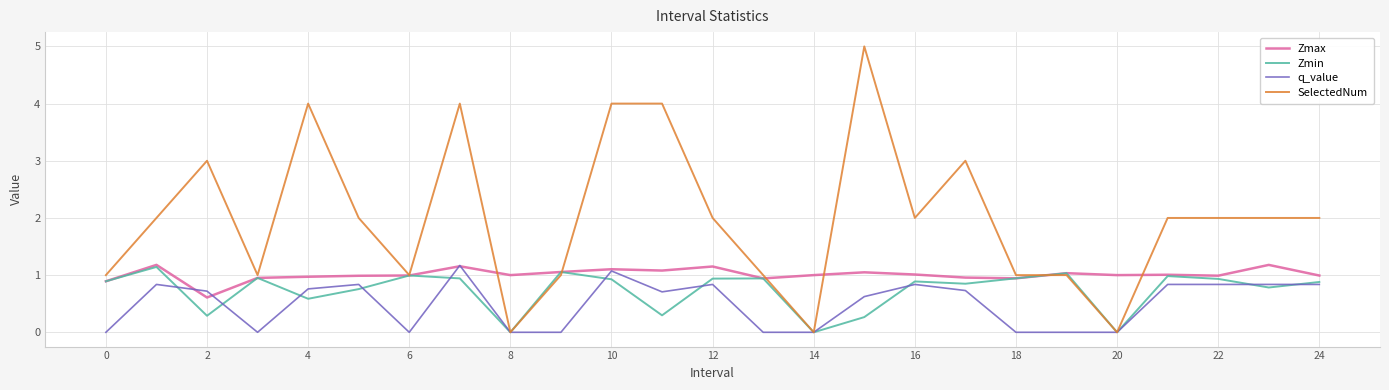

Does the chart display data point markers on the line(s)?

No